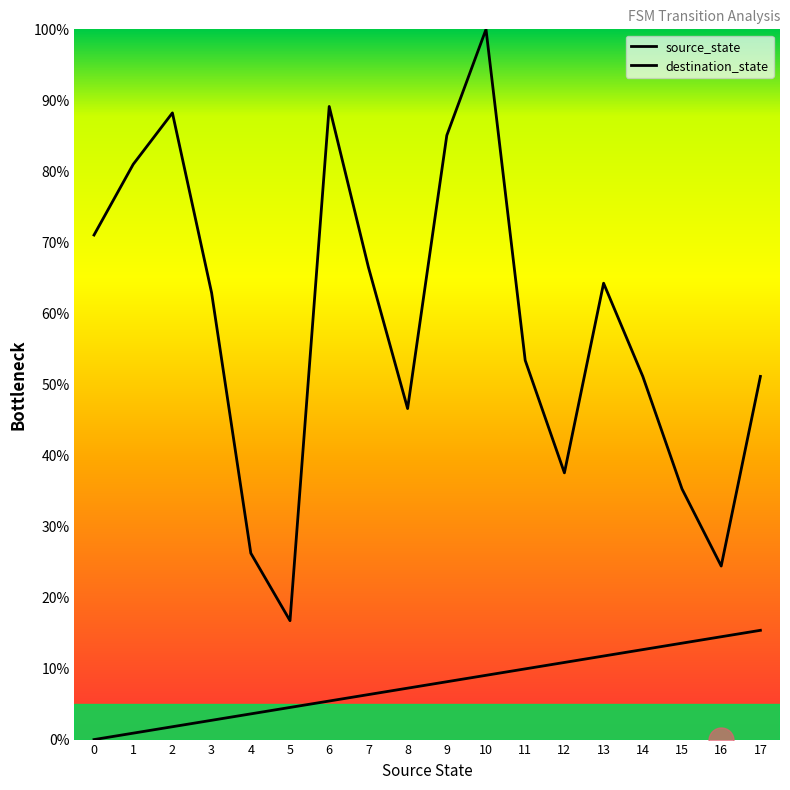

What is the sum of all source_state values?

138.5